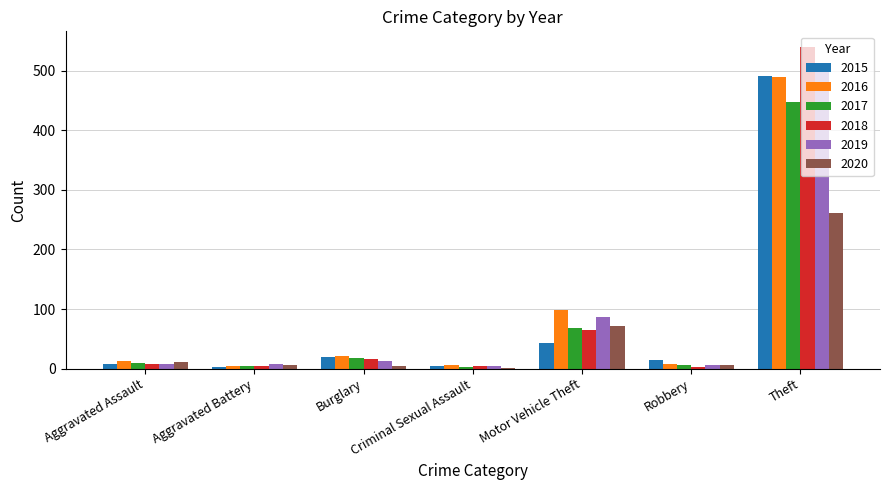

True or false: 2015 has a value of 65 at Motor Vehicle Theft.

False